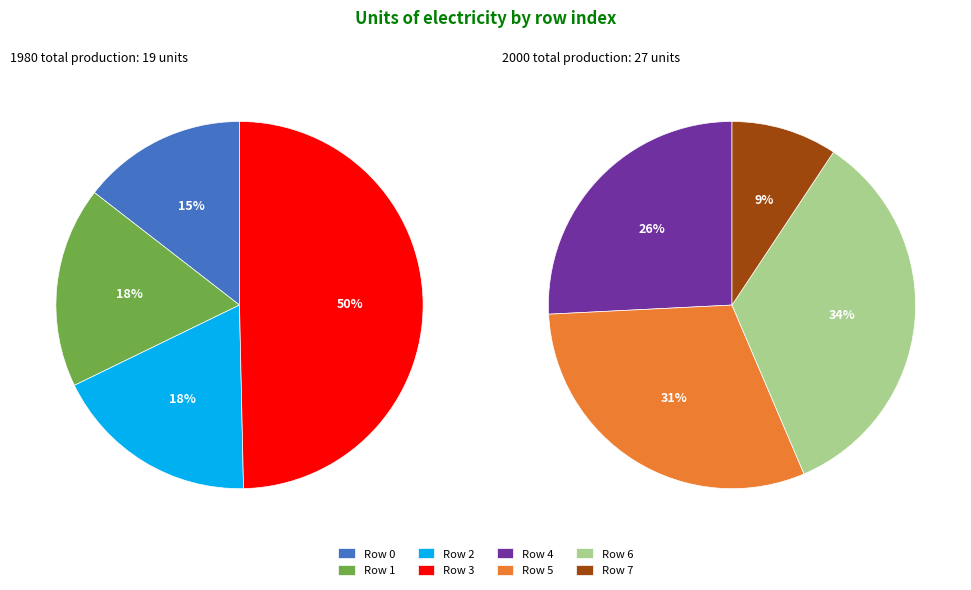

Which category has the biggest portion of the pie?

Row 3